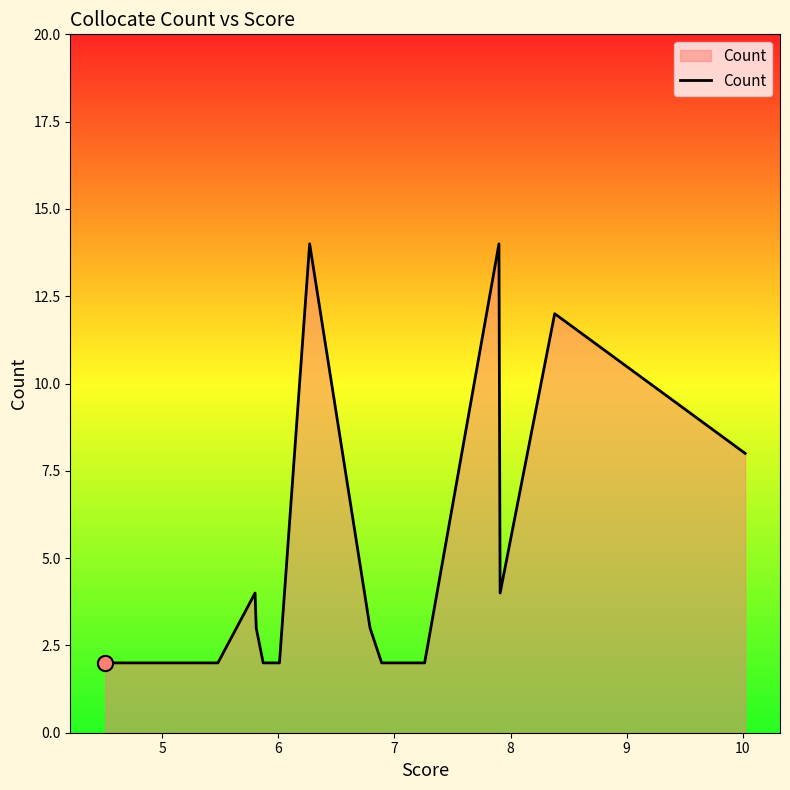

What is the maximum value shown in the chart?

14